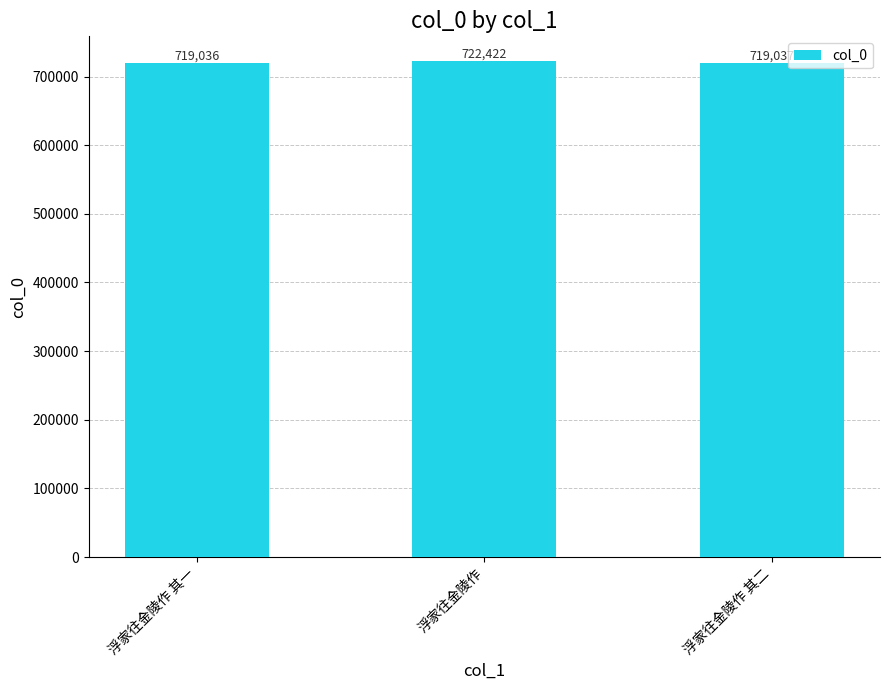

Does the chart contain any negative values?

No